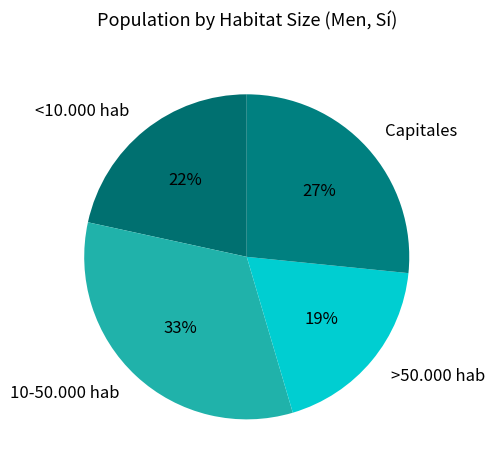

How many slices are in this pie chart?

4